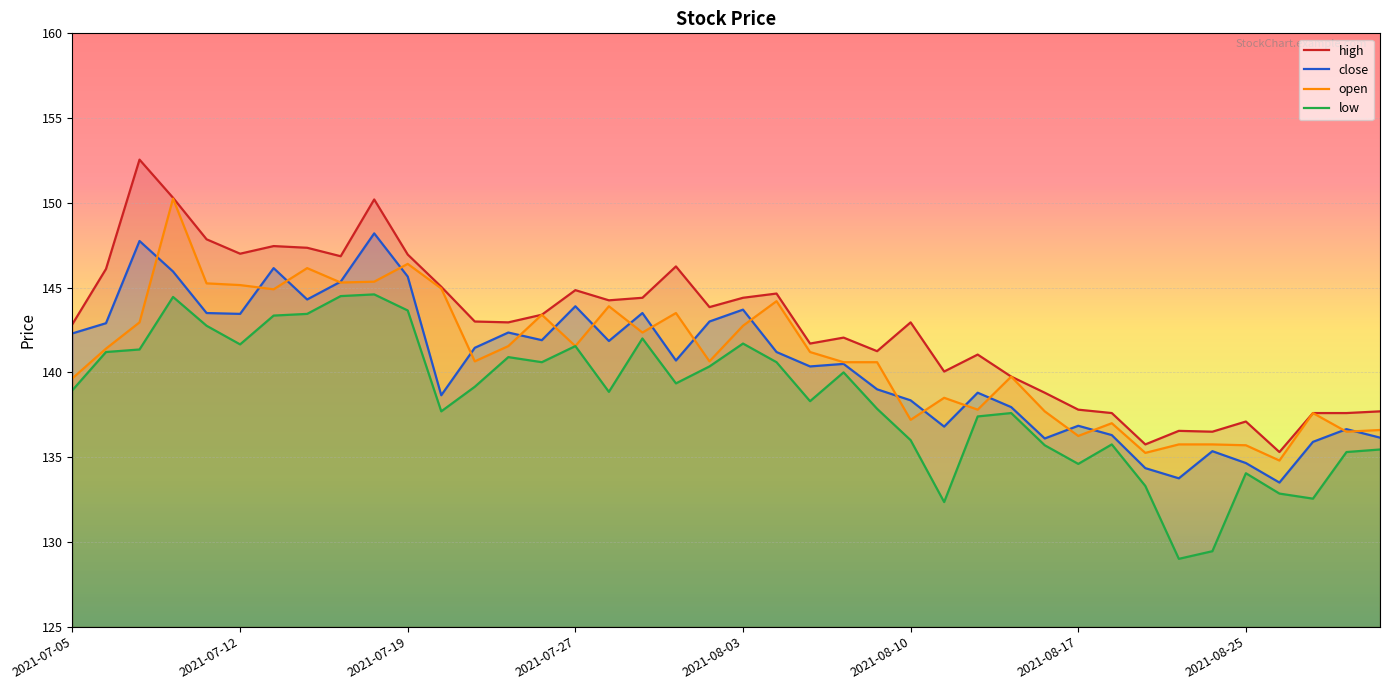

How many data points in open are less than 141?

20